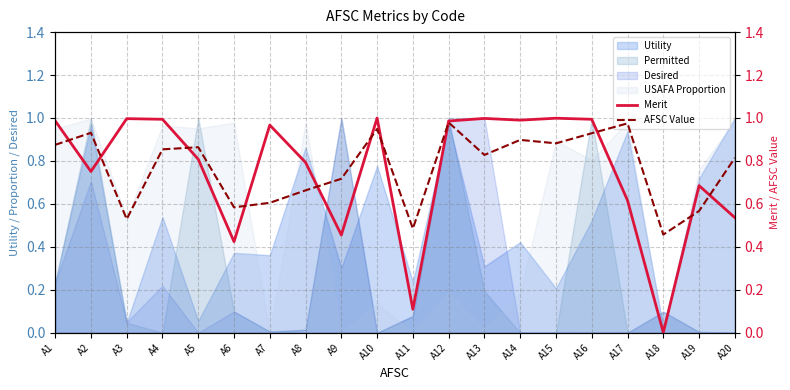

What is the value of the Merit point at the 10th from the left?

1.0